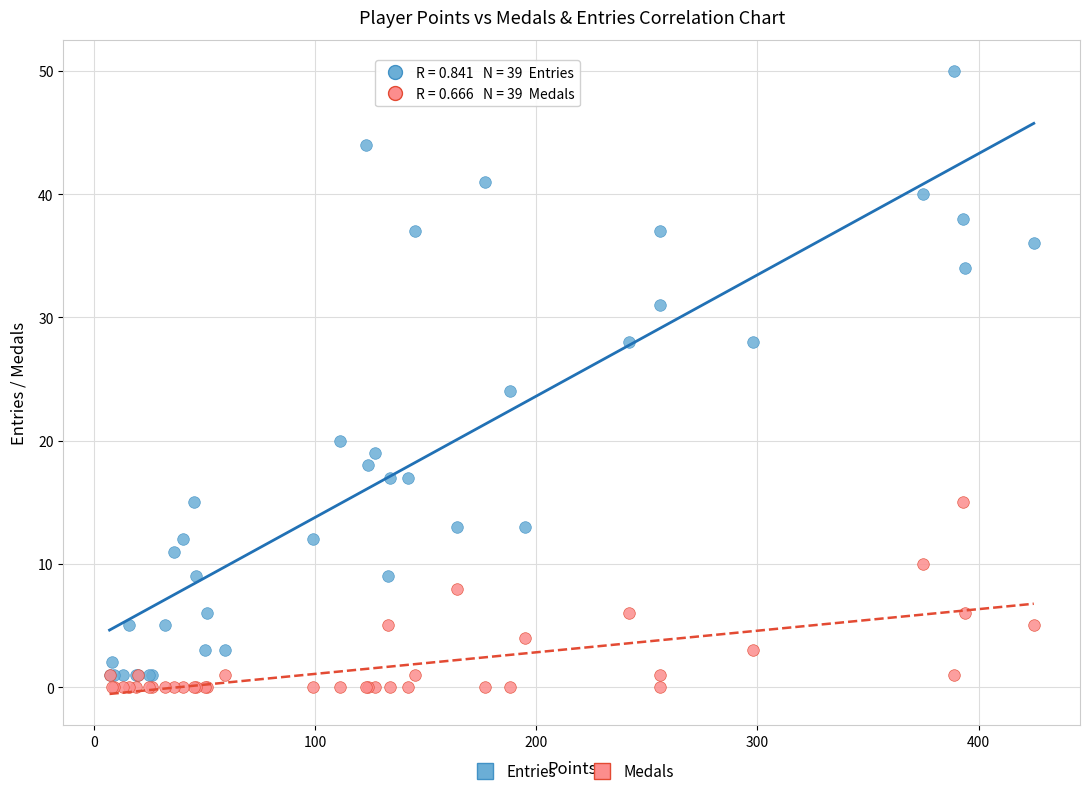

Which series contains the lowest Y value?

Medals